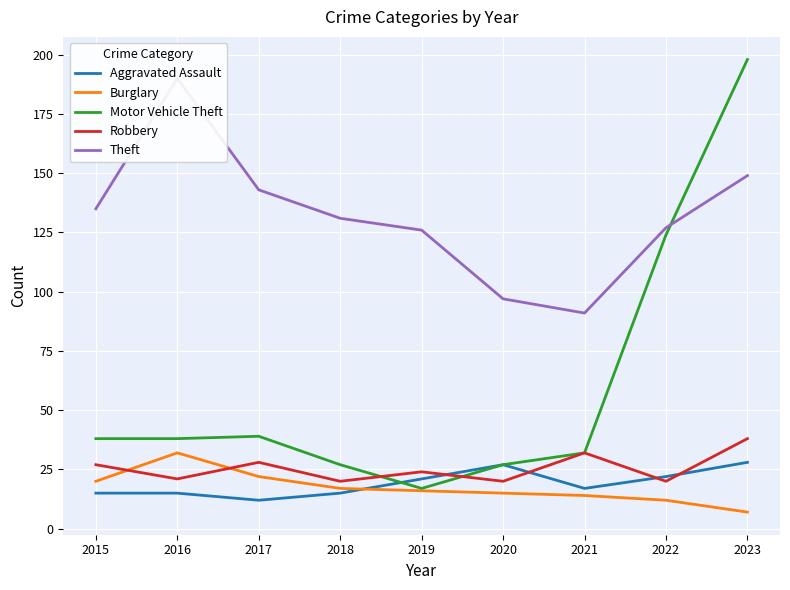

What is the spread (max minus min) of values at 2015?

120